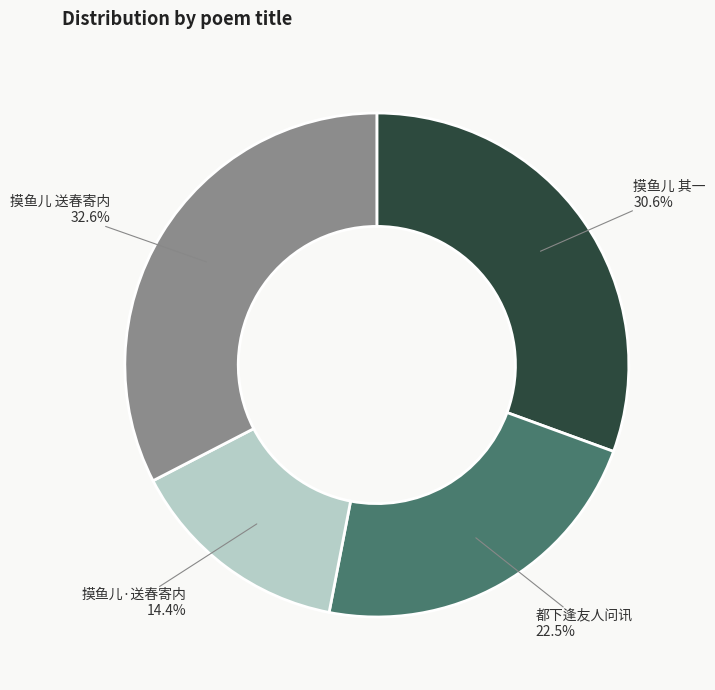

What is the ratio of the value at 摸鱼儿 送春寄内 to the value at 摸鱼儿 其一?

1.1